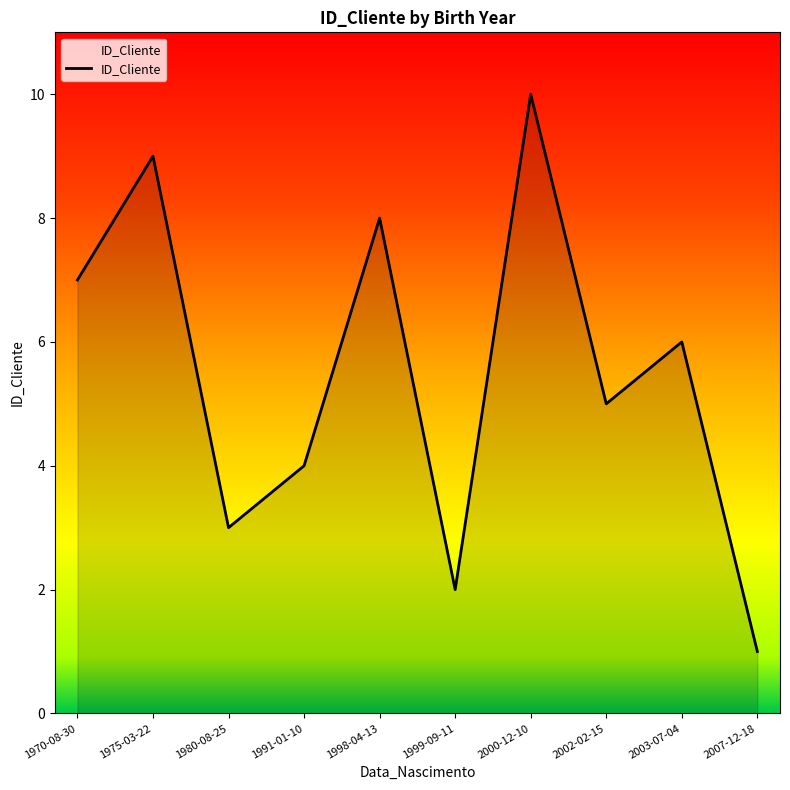

How many interior local valleys (lower than both neighbors) does the data have?

3